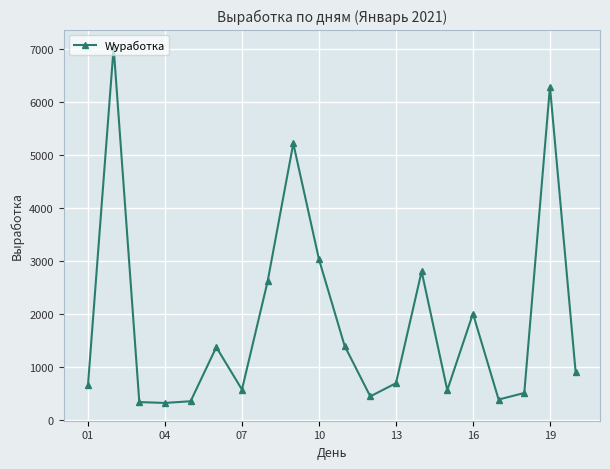

What is the difference between the maximum and minimum values?

6704